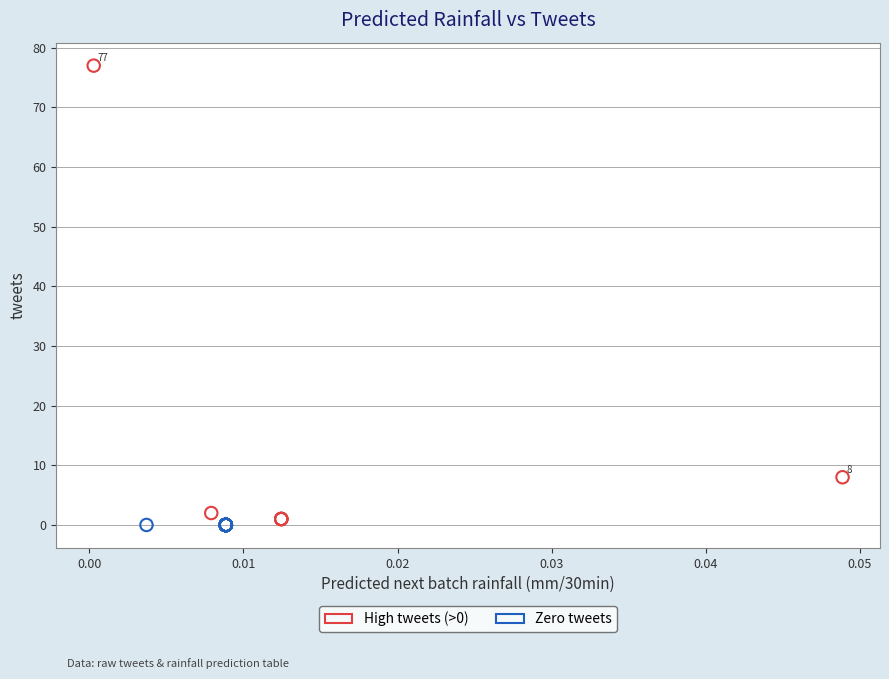

Which series reaches the maximum Y coordinate?

High tweets (>0)